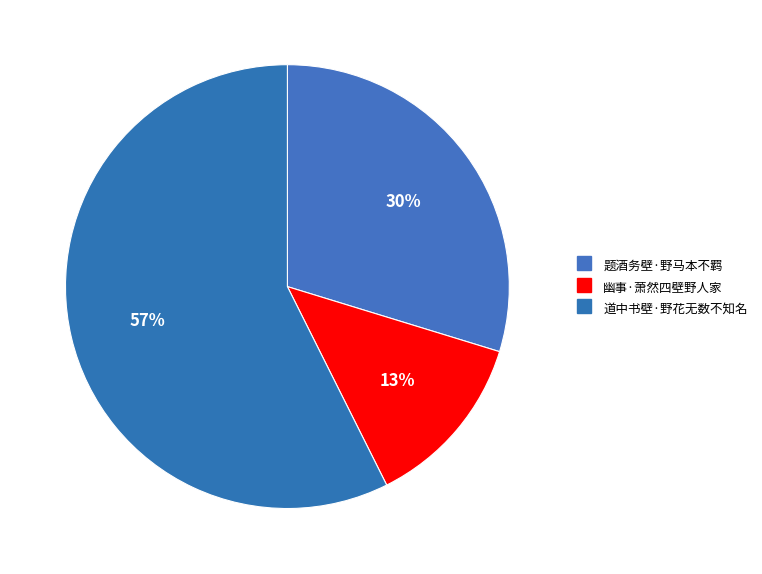

What portion of the pie excludes 幽事·萧然四壁野人家?

87.1%